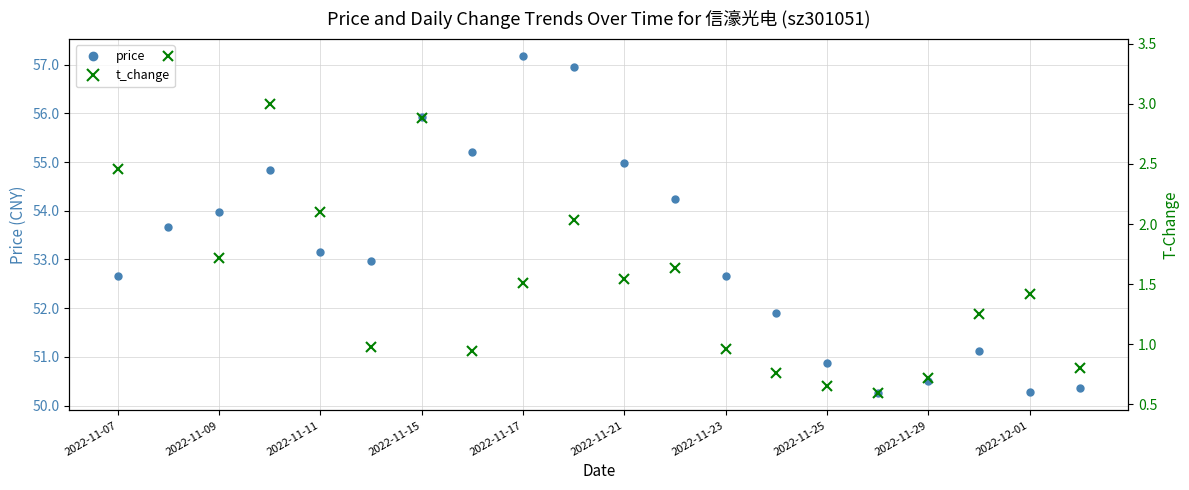

Is it true that price equals 52.7 at 2022-11-23?

True